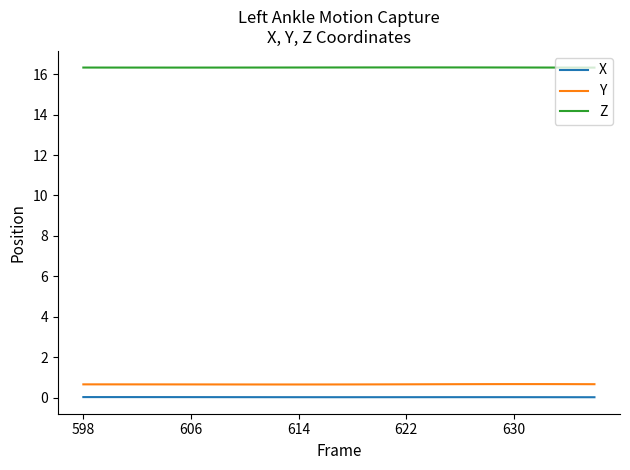

Which series has the largest total across all categories?

Z